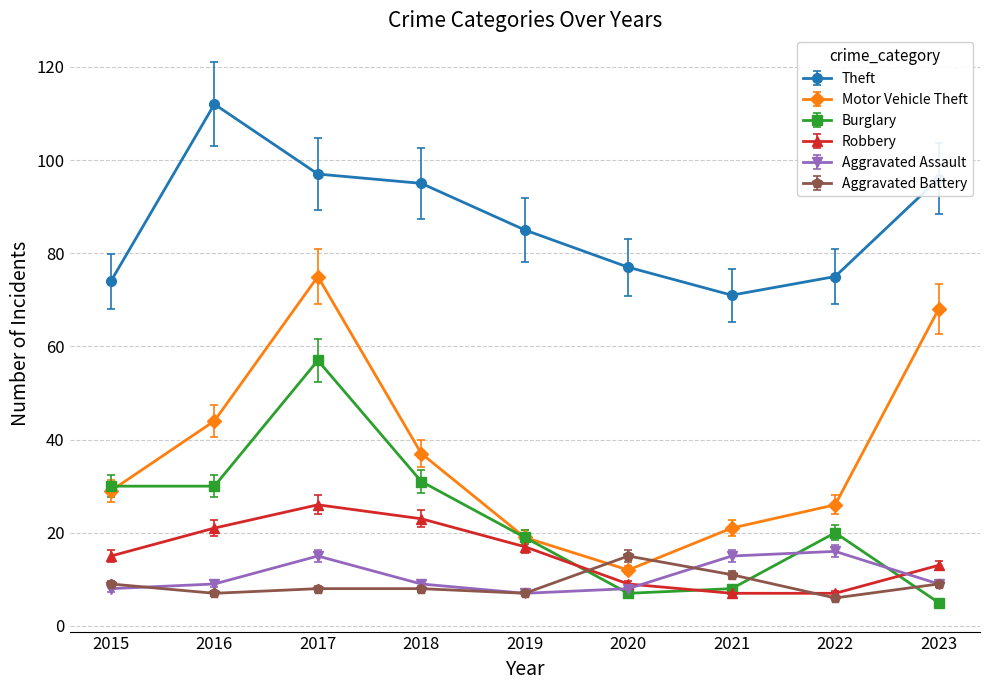

What value does the Aggravated Assault series have at 2015?

8